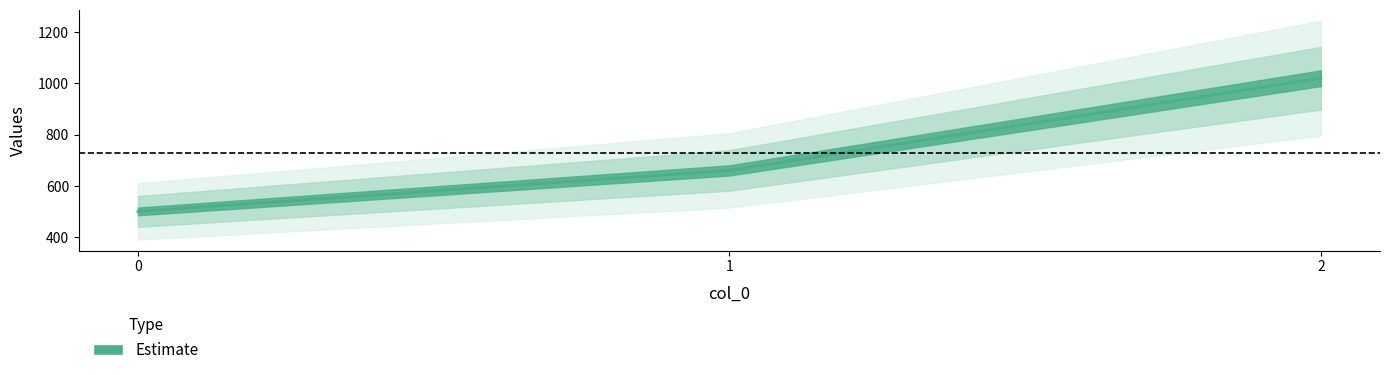

The value at 2 is 236. True or false?

False